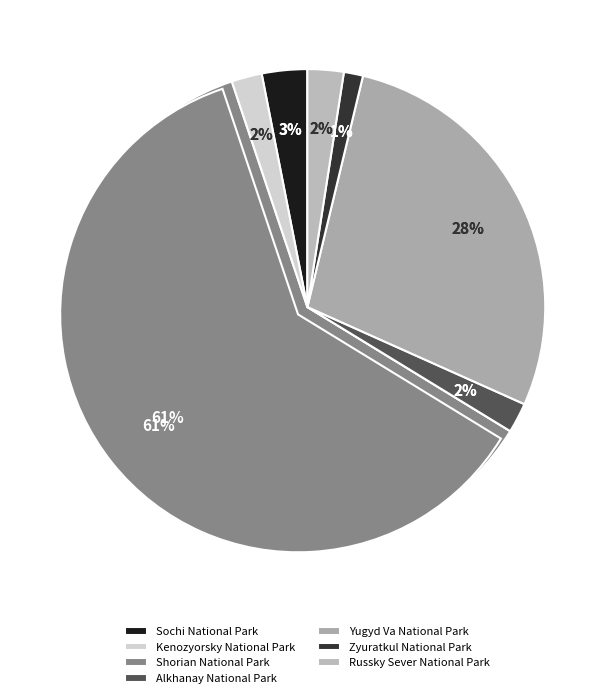

True or false: Sochi National Park accounts for 9% of the total.

False